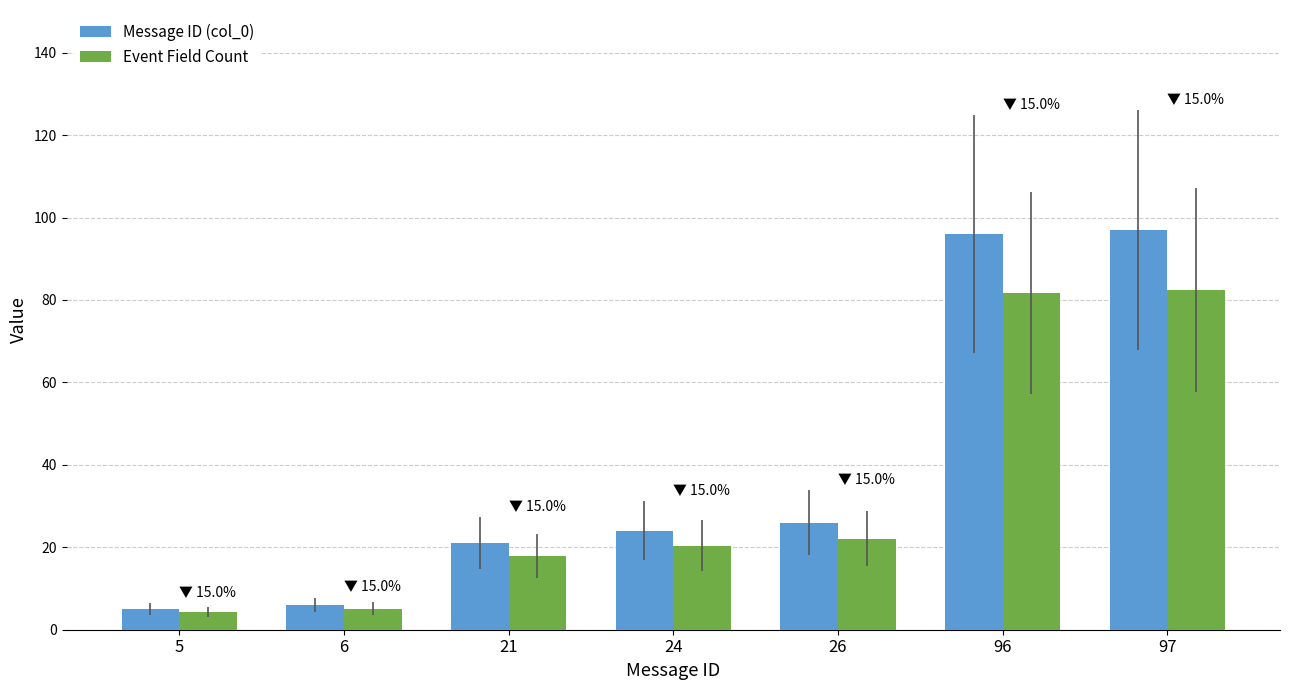

What is the total value across all series at 6?

11.1